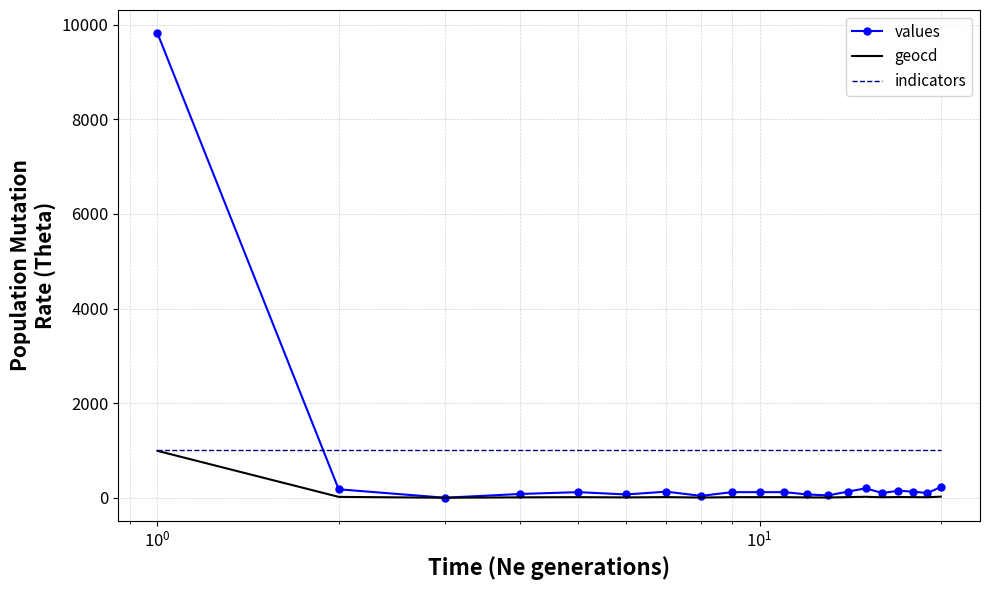

How many intersections are there between indicators and values?

1